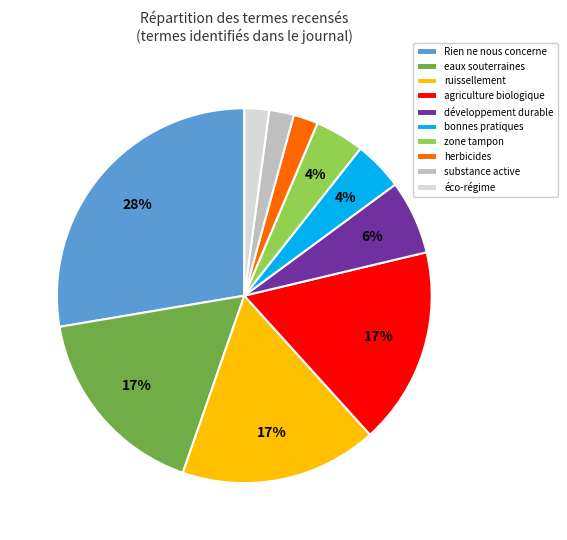

To the nearest percent, what percentage of the pie is développement durable?

6%